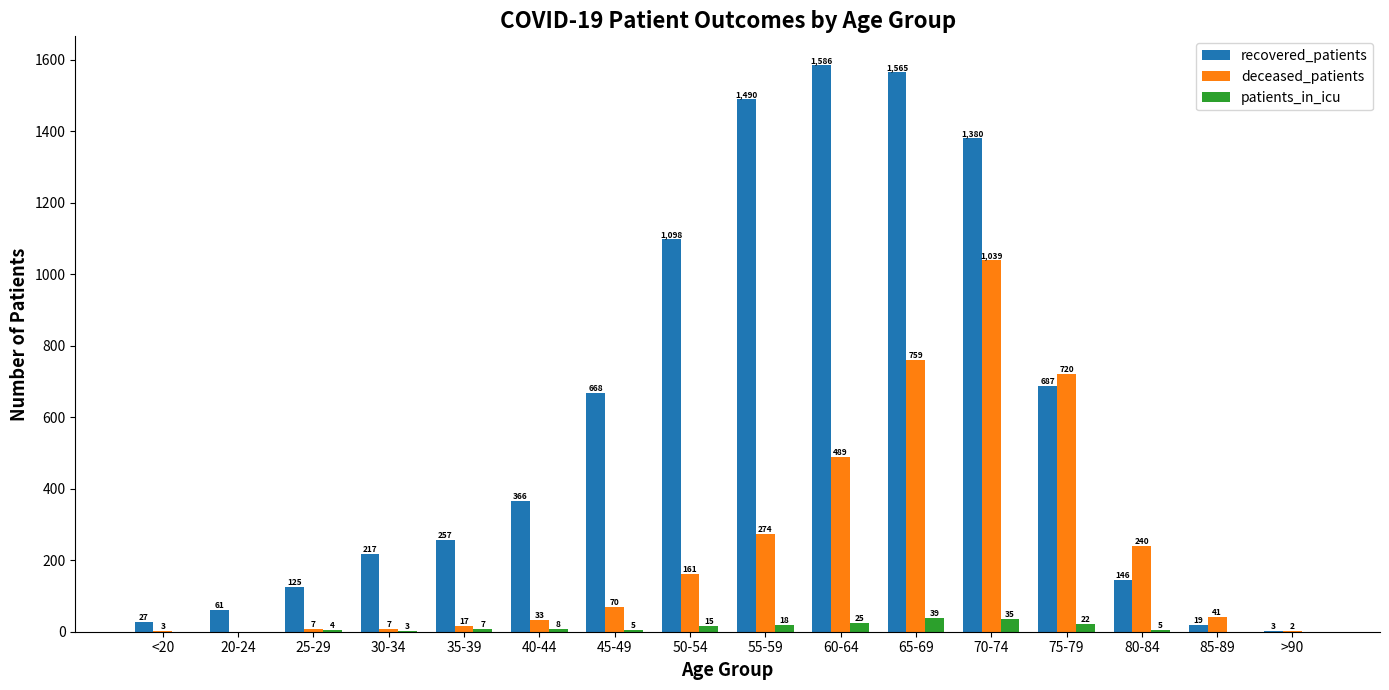

What is the sum of the deceased_patients values at 40-44 and 20-24?

33